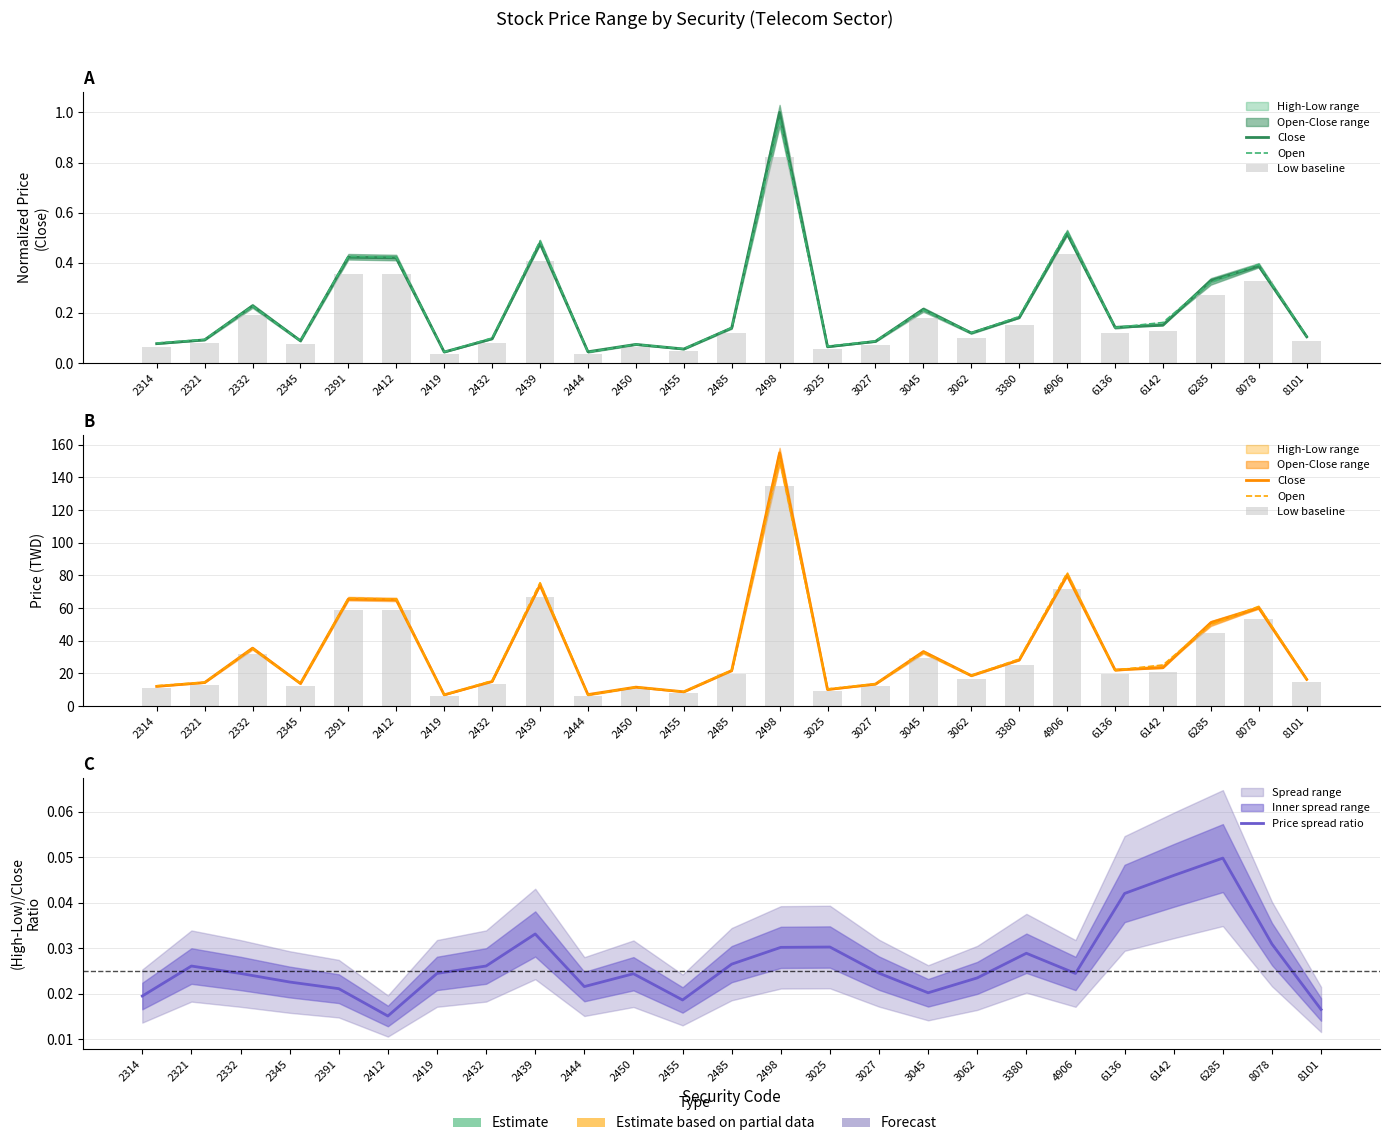

At which category is the sum across all series the highest?

2498